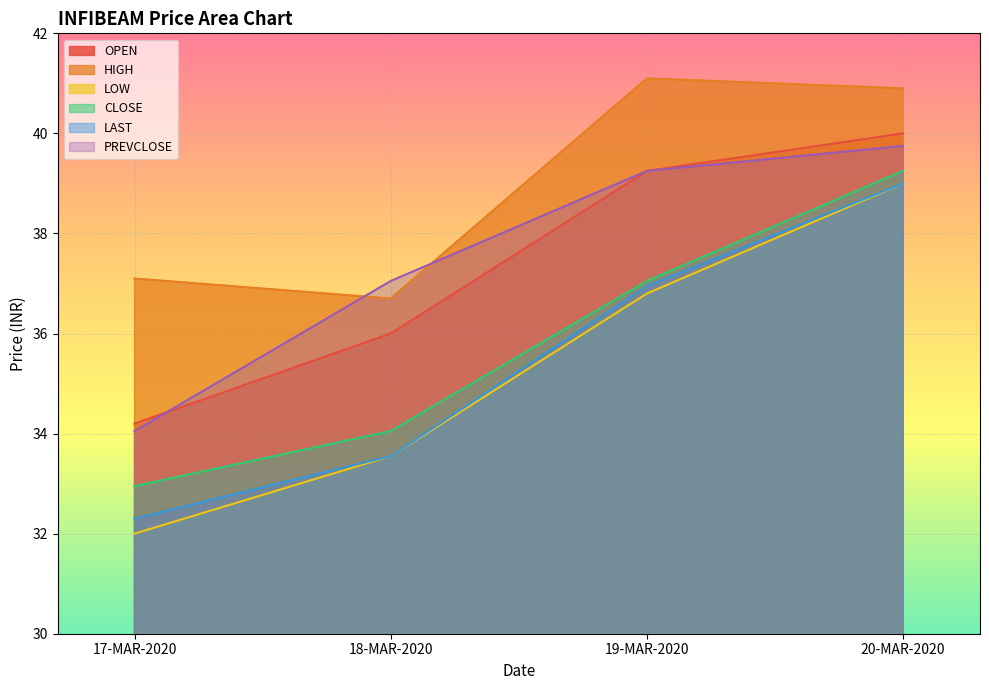

At which label does LAST first exceed 36?

19-MAR-2020